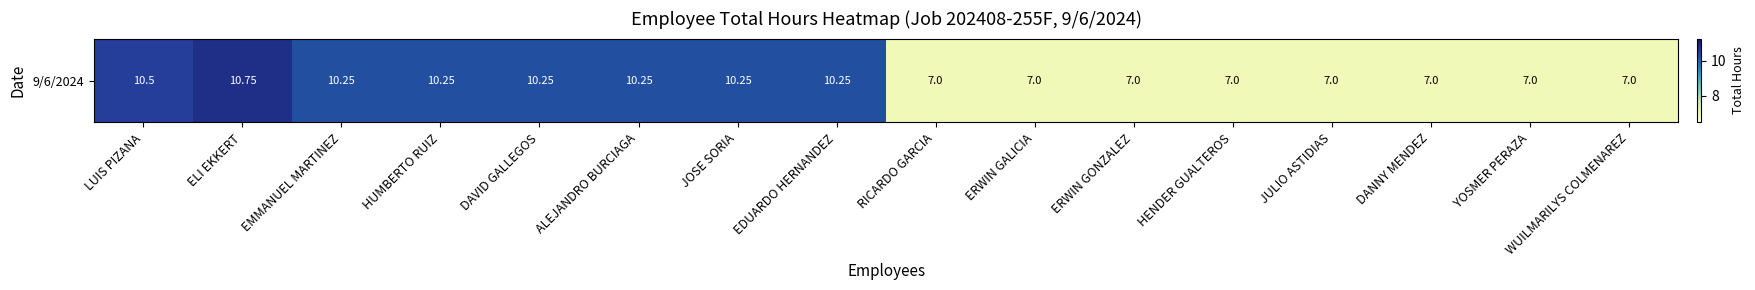

What is the sum of all values?

138.8